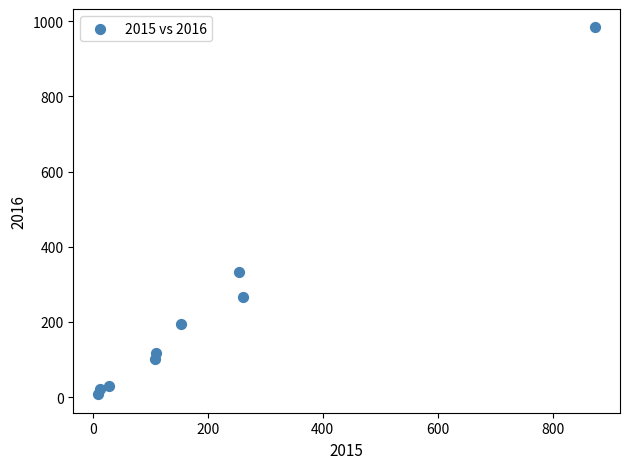

What Y value in the scatter plot is closest to 495?

333